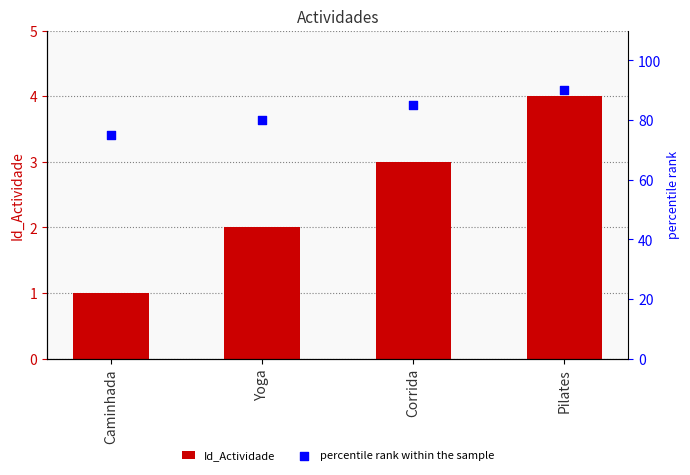

Which series has the largest total across all categories?

percentile rank within the sample